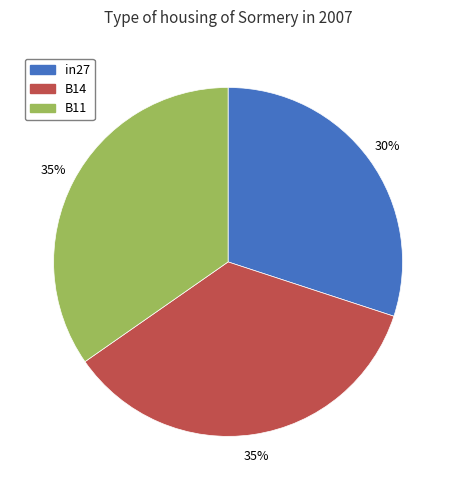

To the nearest percent, what is the difference between the B14 and in27 slice percentages?

5%